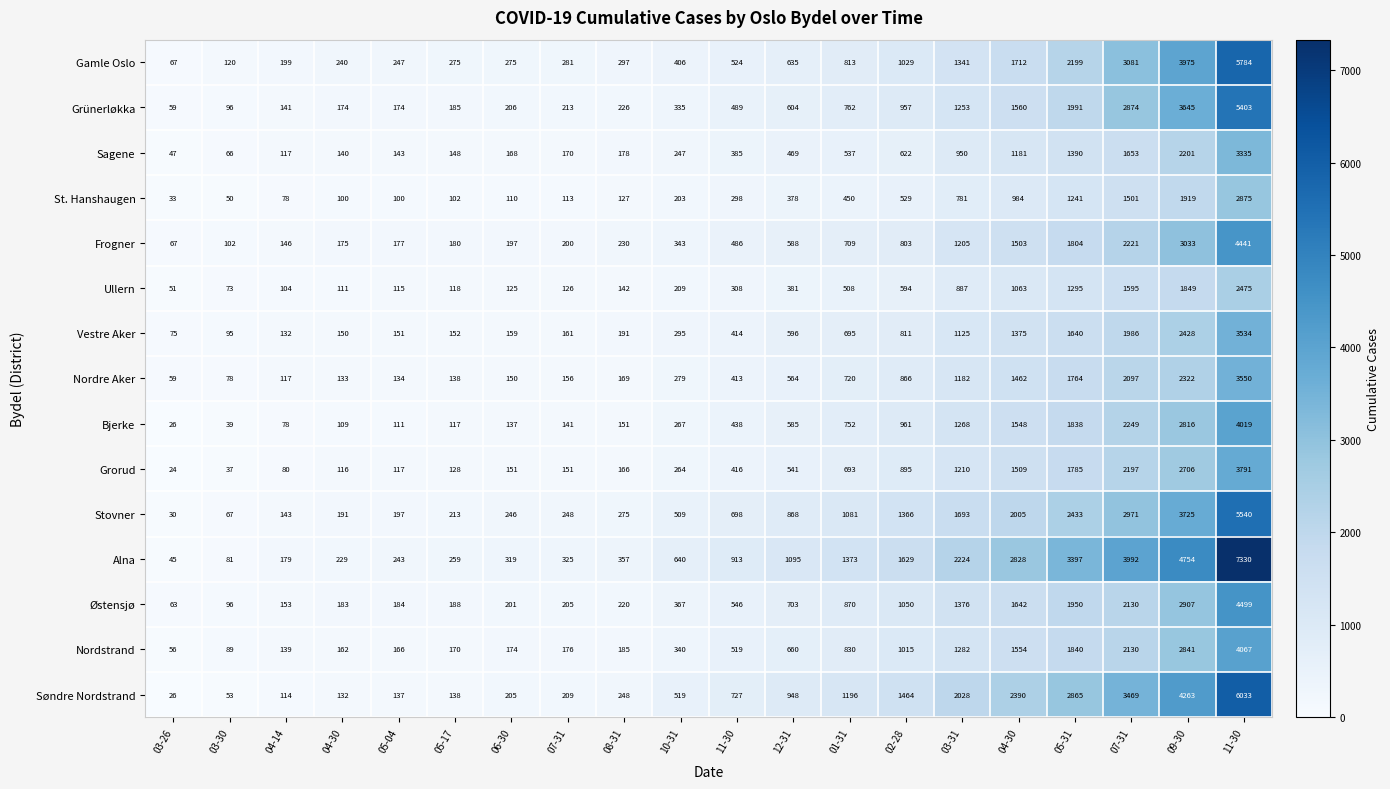

List the series in order of their peak value, highest first.

Alna, Søndre Nordstrand, Gamle Oslo, Stovner, Grünerløkka, Østensjø, Frogner, Nordstrand, Bjerke, Grorud, Nordre Aker, Vestre Aker, Sagene, St. Hanshaugen, Ullern